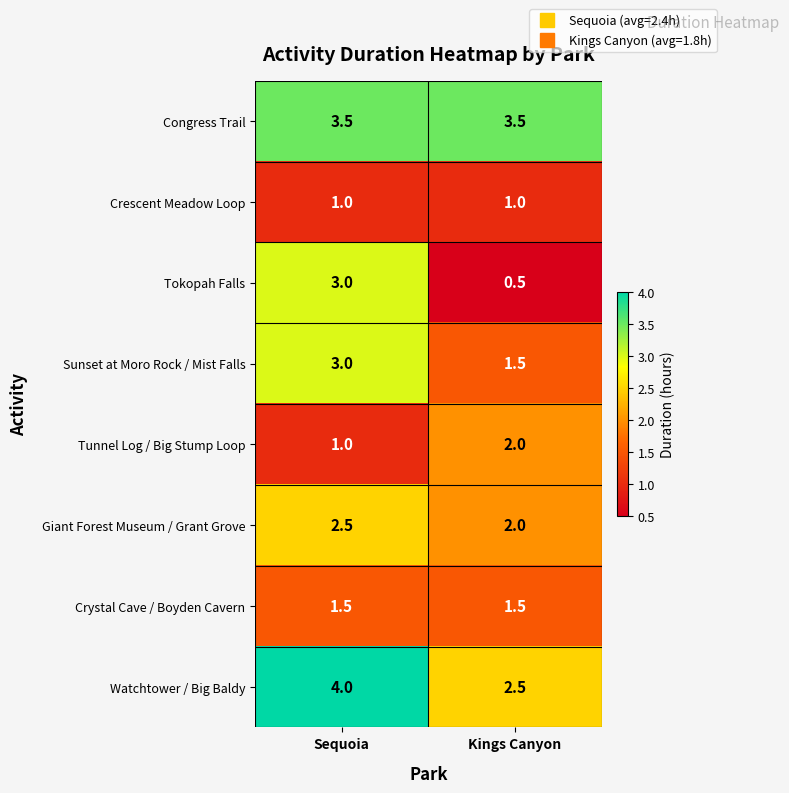

Is it true that Tokopah Falls equals 3.0 at Sequoia?

True